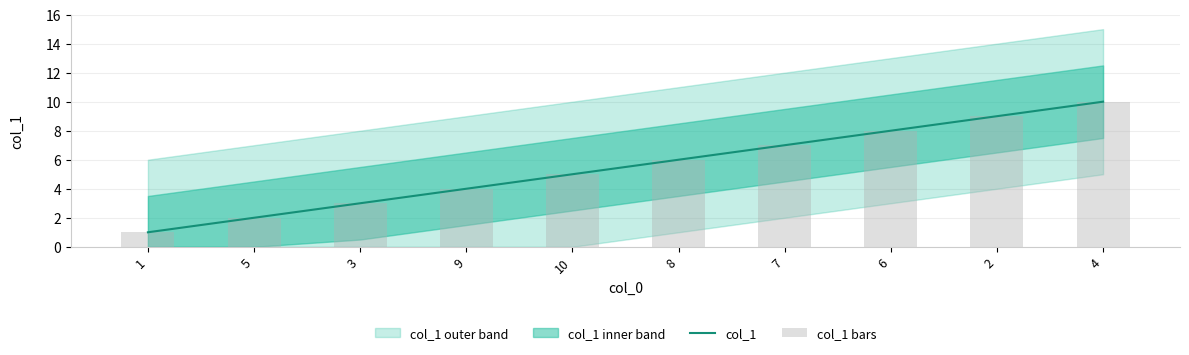

Where is col_1 nearest to the value 5?

10